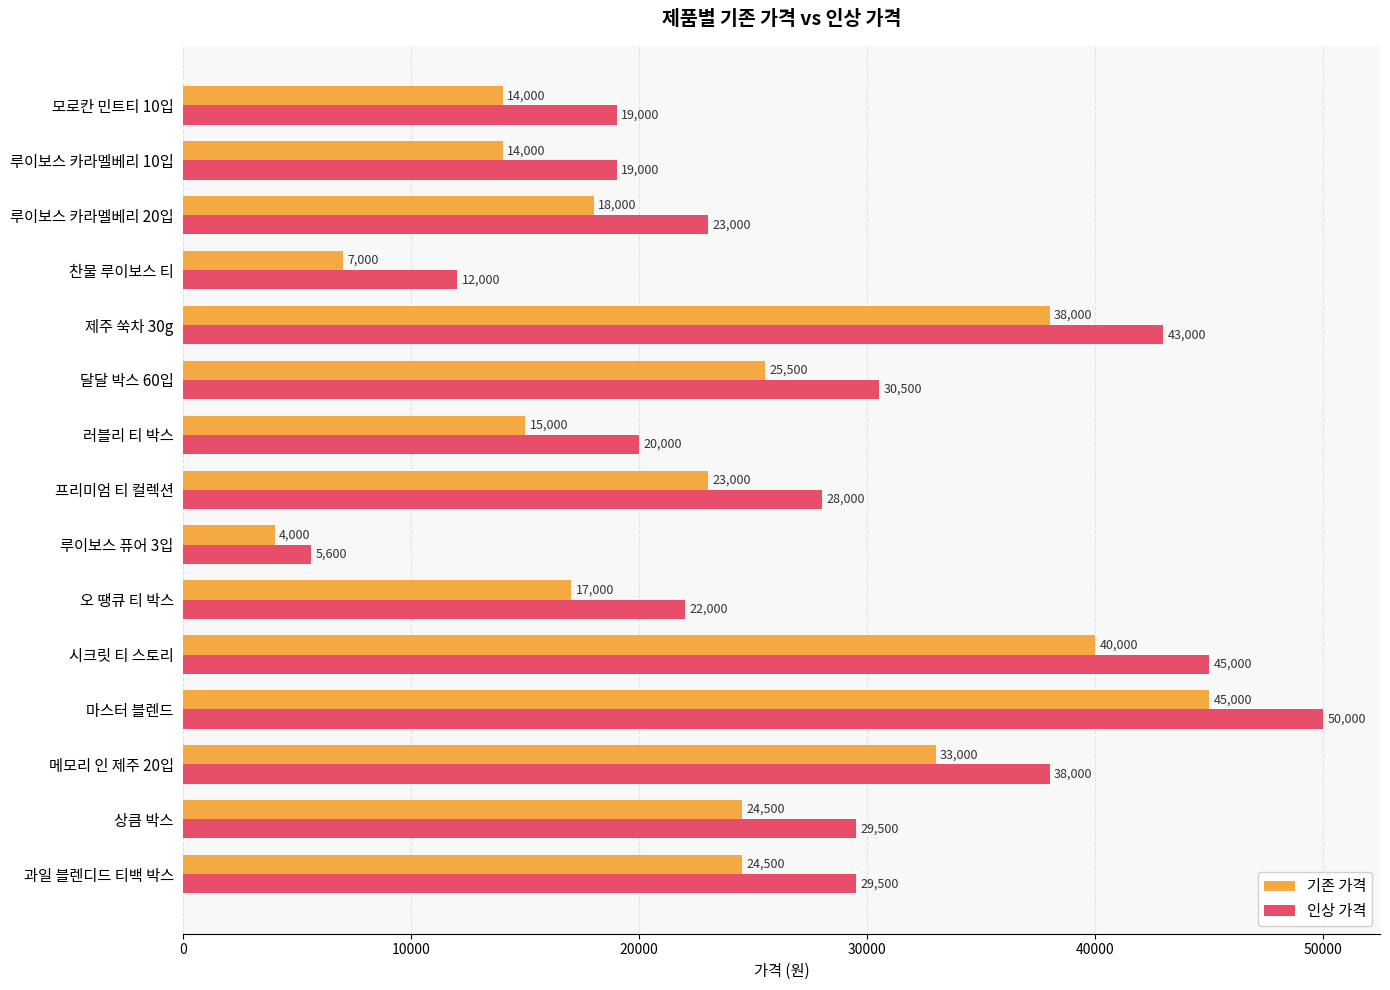

Which series has the widest spread of values?

인상 가격